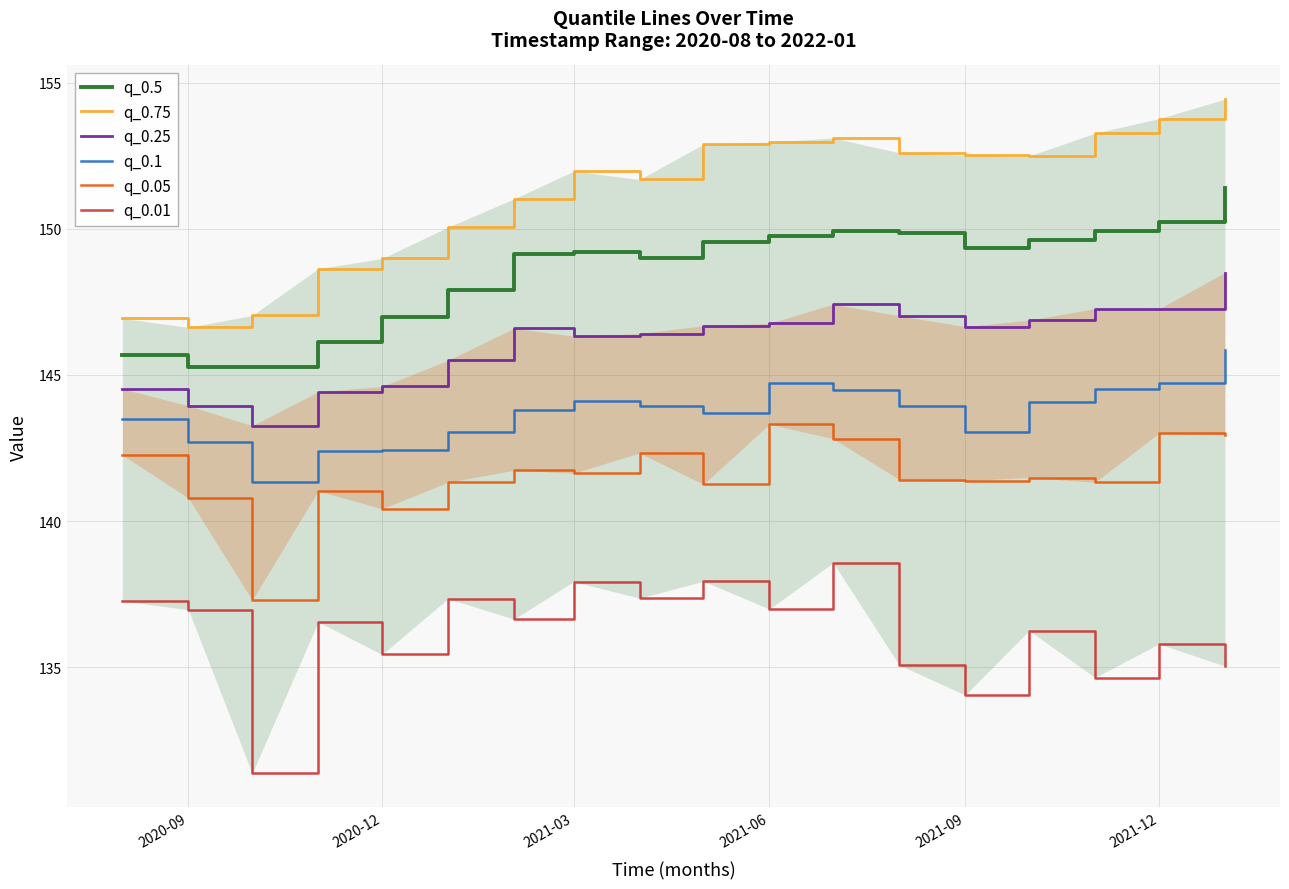

What is the lowest value of the q_0.5 series?

145.3